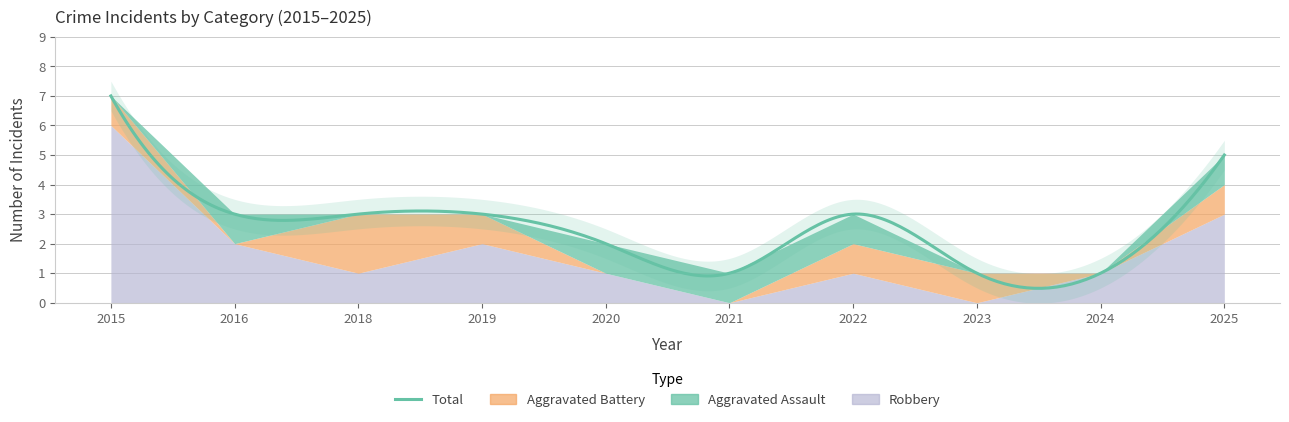

Rank the series by their maximum value, from lowest to highest.

Aggravated Assault, Aggravated Battery, Robbery, Total